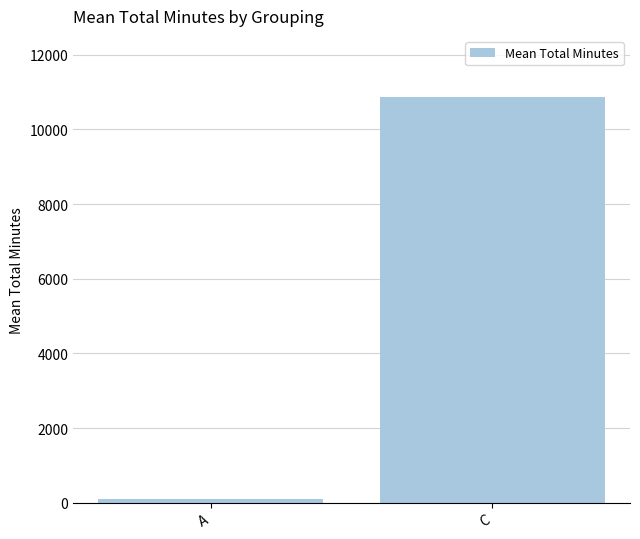

Reading left to right, list all the values displayed in this chart.

A=97.5	C=10873.7